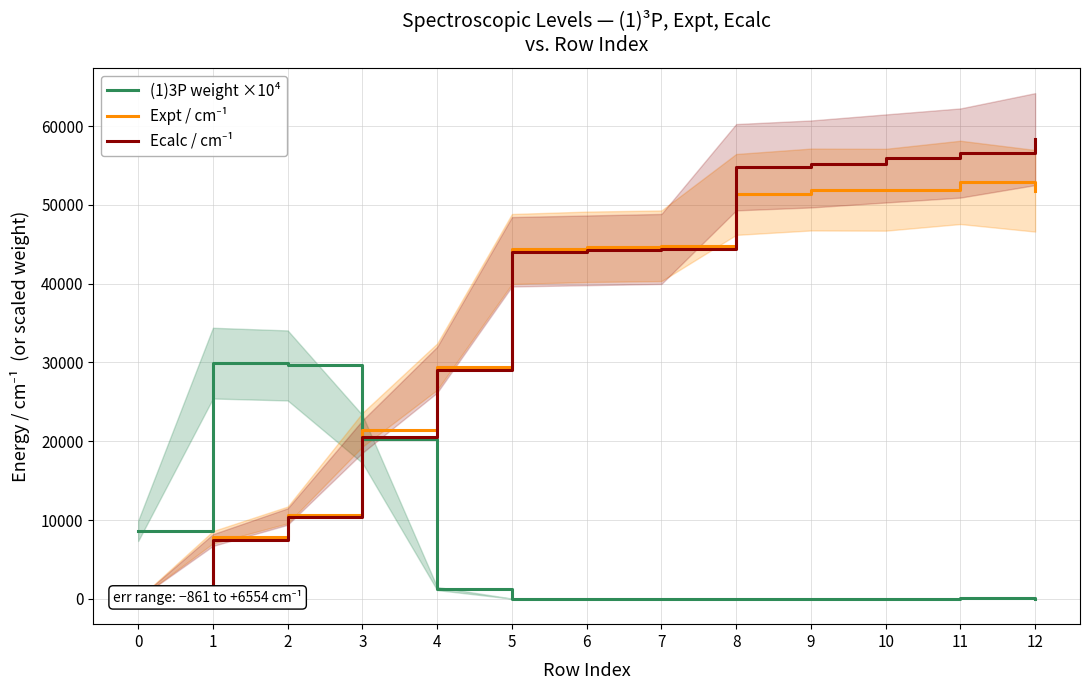

How many lines are shown in the chart?

3